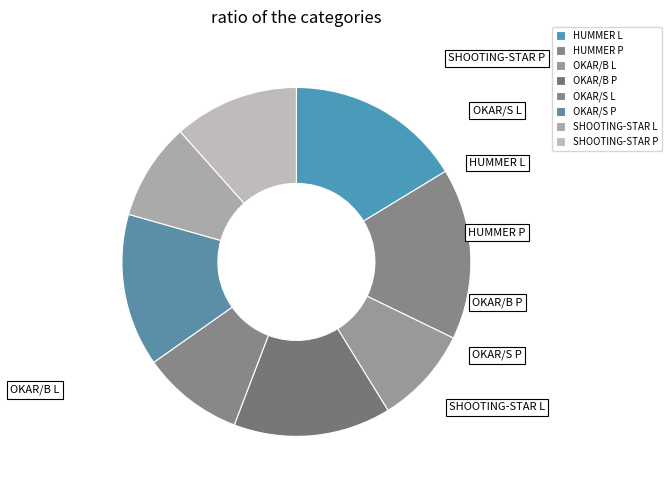

To the nearest percent, what is the difference between the OKAR/B L and OKAR/S P slice percentages?

5%